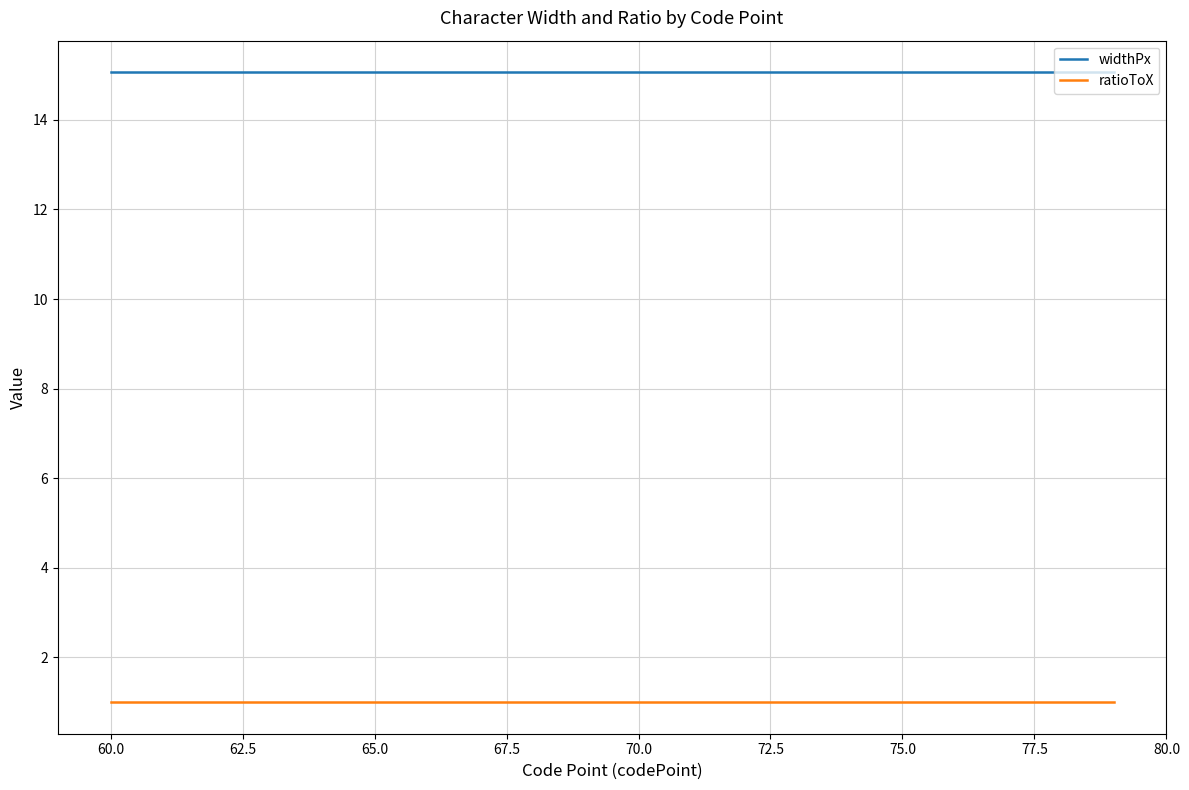

True or false: ratioToX and widthPx cross at least once.

False